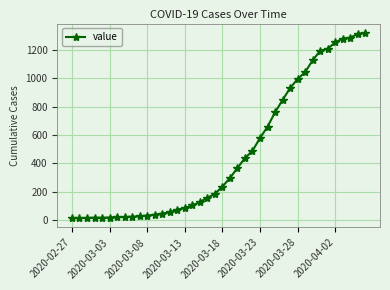

How many categories are shown in the chart?

40